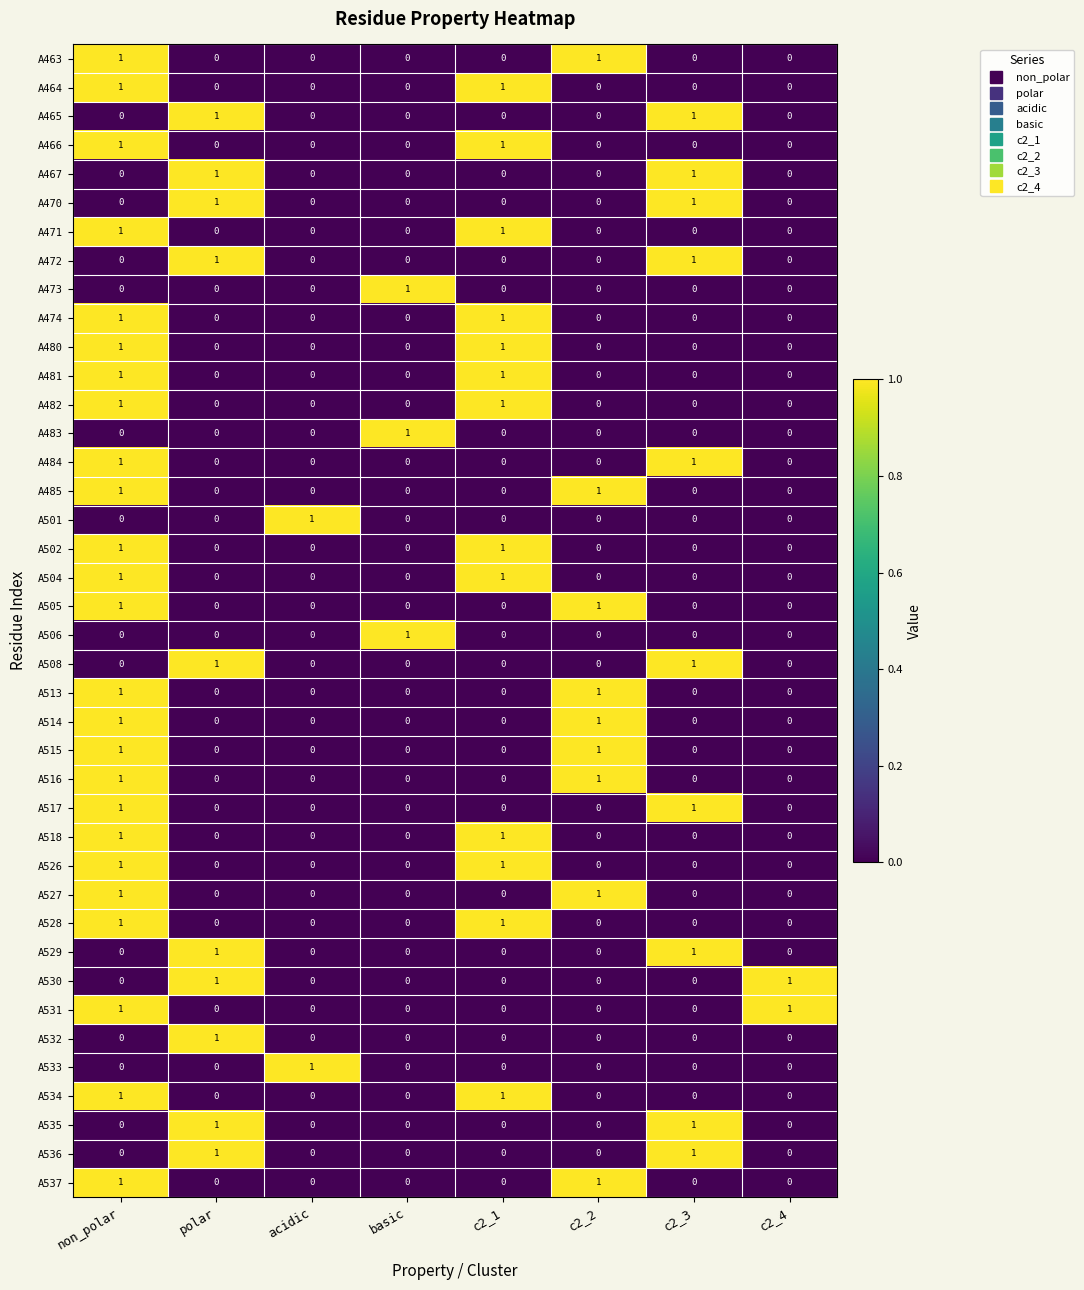

How many A472 values are between 0 and 1?

8